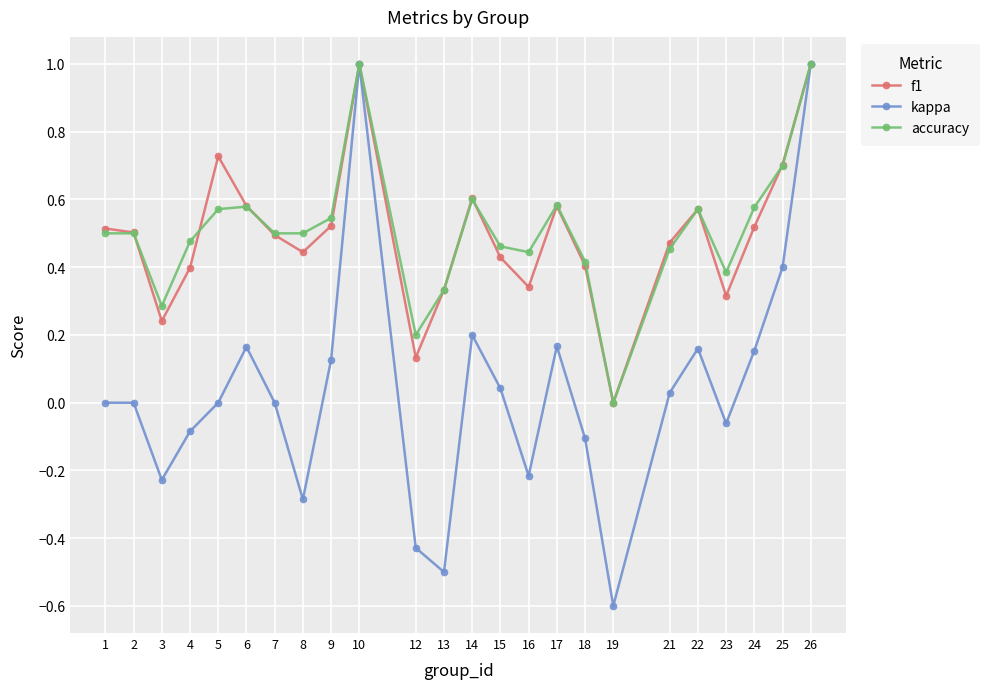

Does the chart display data point markers on the line(s)?

Yes